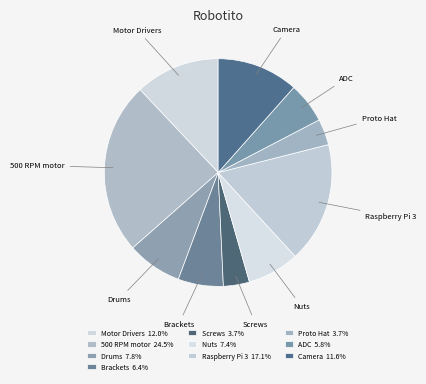

Count the number of slices in the pie.

10